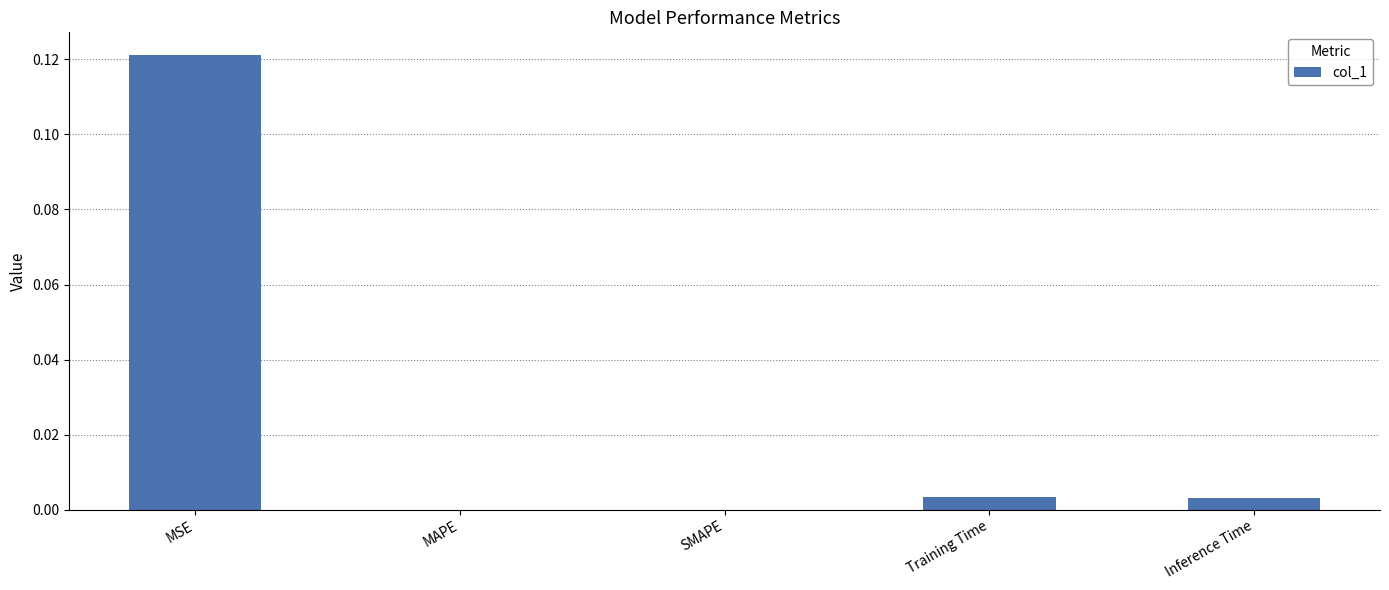

Which label corresponds to the largest value in the chart?

MSE